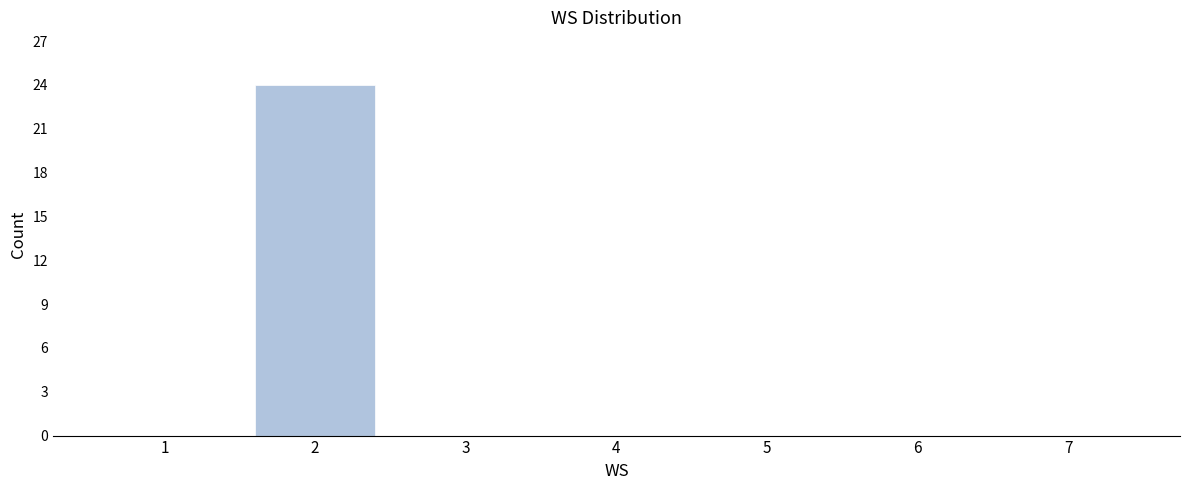

How tall is the bar that spans 1.5 to 2.5 on the x-axis? The values are not printed on the chart, so give them approximately, as read against the axis.

24